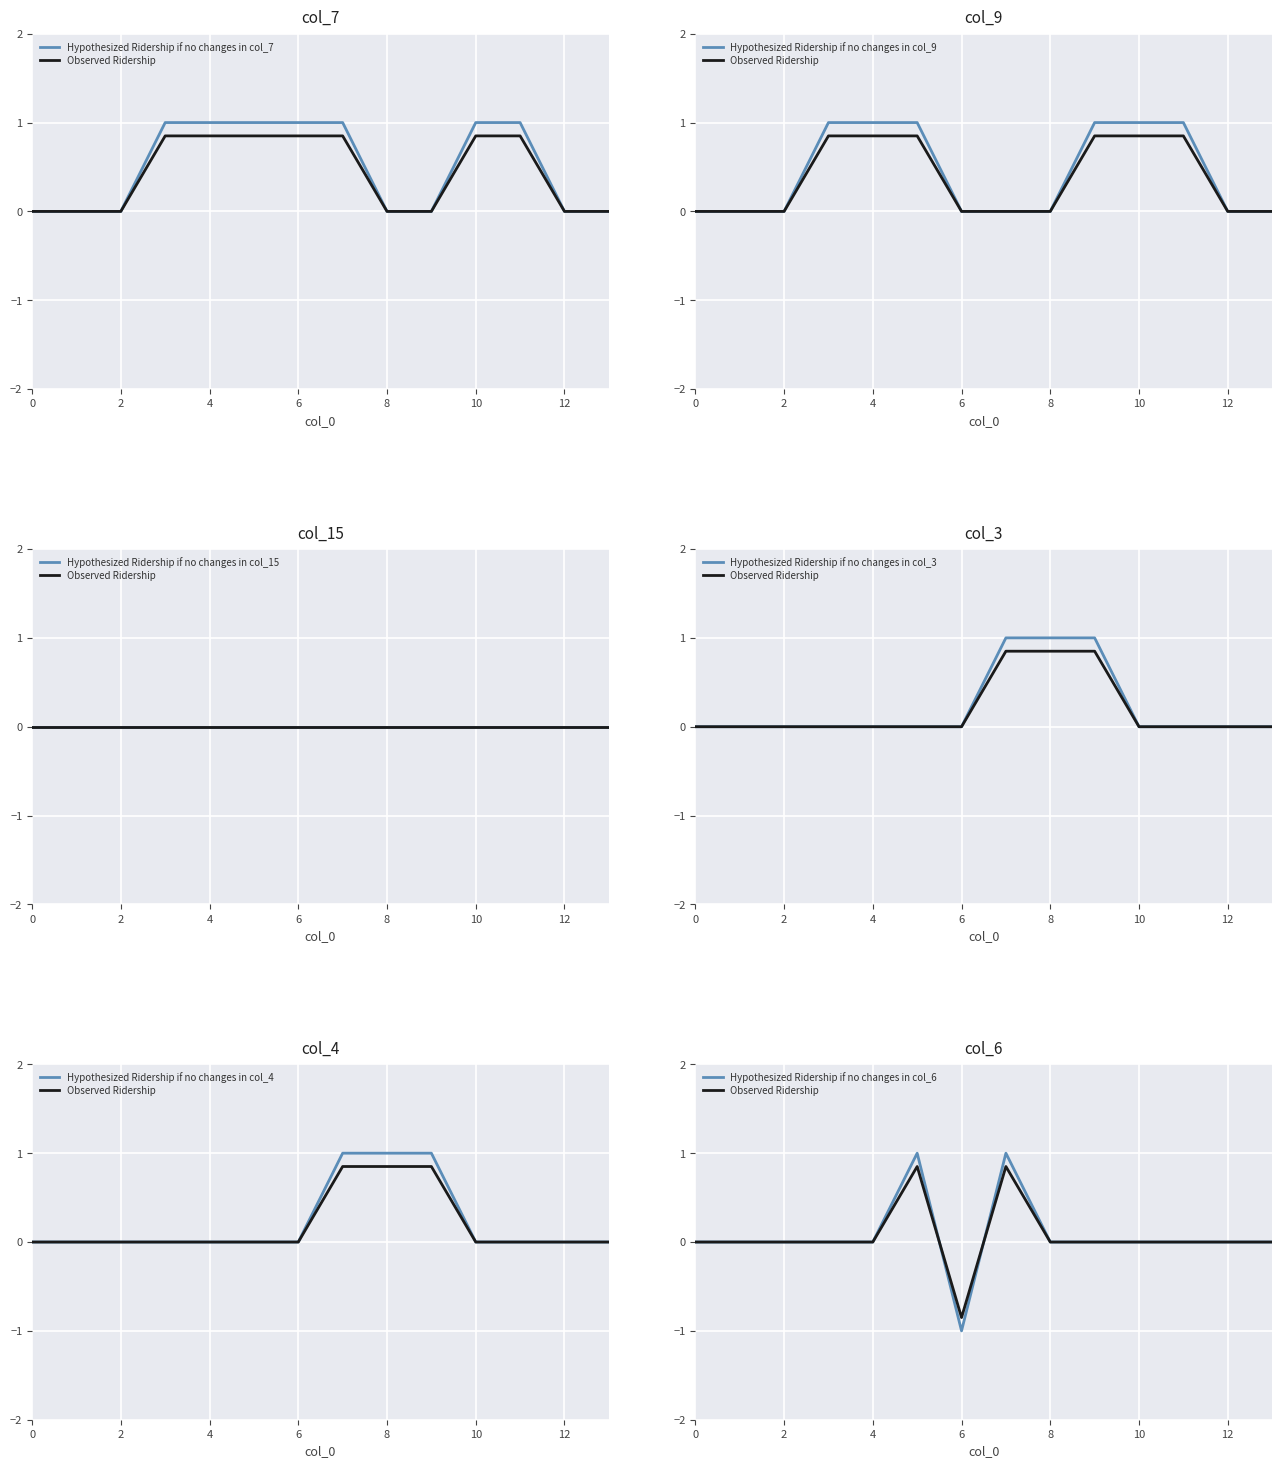

At 2, list the series in order from largest to smallest.

col_7, col_9, col_3, col_4, col_6